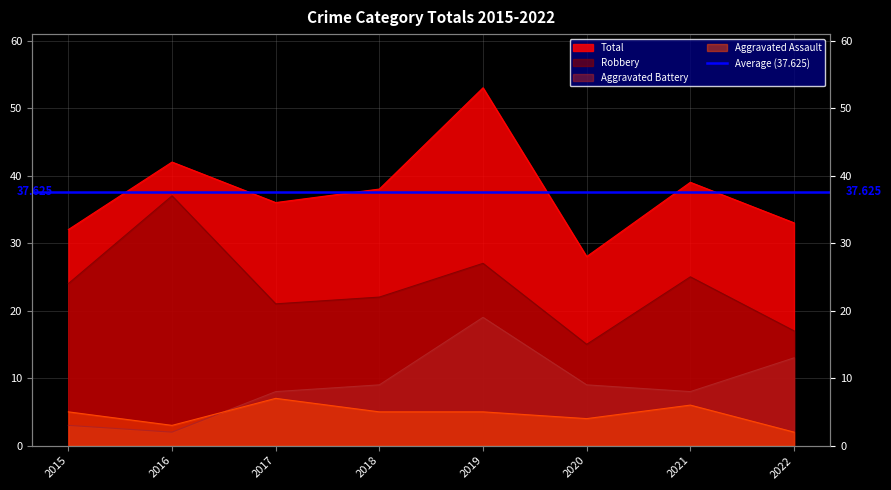

Reading right to left, transcribe all the data shown in this chart.

Aggravated Assault: 2022=2	2021=6	2020=4	2019=5	2018=5	2017=7	2016=3	2015=5
Aggravated Battery: 2022=13	2021=8	2020=9	2019=19	2018=9	2017=8	2016=2	2015=3
Robbery: 2022=17	2021=25	2020=15	2019=27	2018=22	2017=21	2016=37	2015=24
Total: 2022=33	2021=39	2020=28	2019=53	2018=38	2017=36	2016=42	2015=32